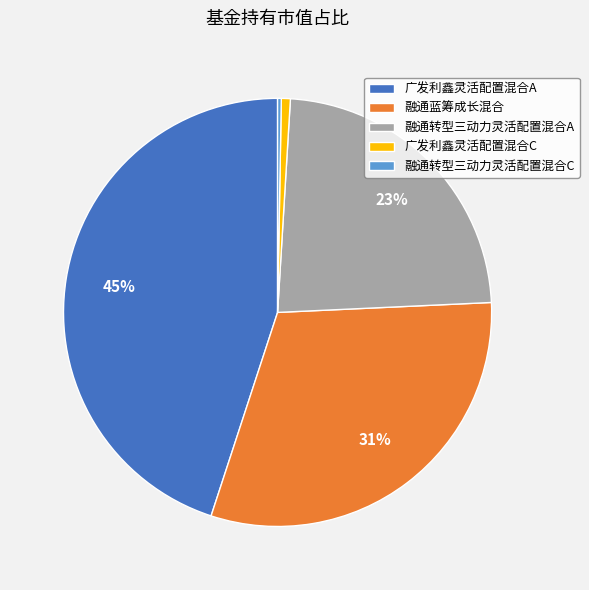

True or false: 广发利鑫灵活配置混合C accounts for 1% of the total.

True